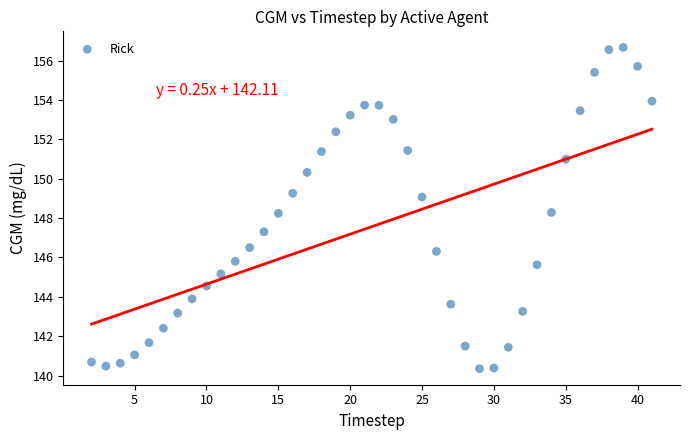

What is the range of X values (max minus min)?

39.0